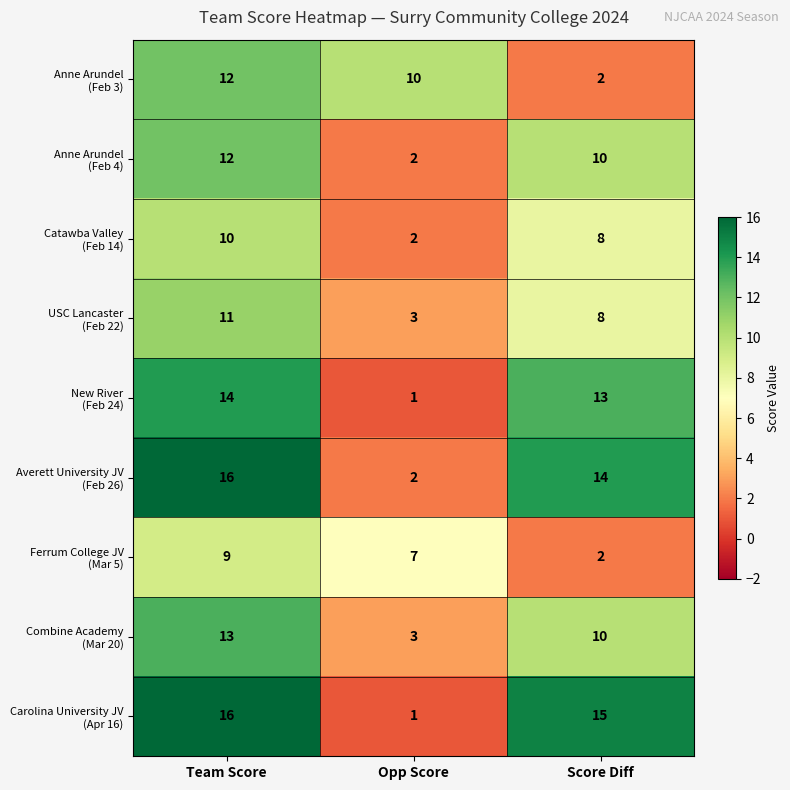

How many data points does each series have?

3